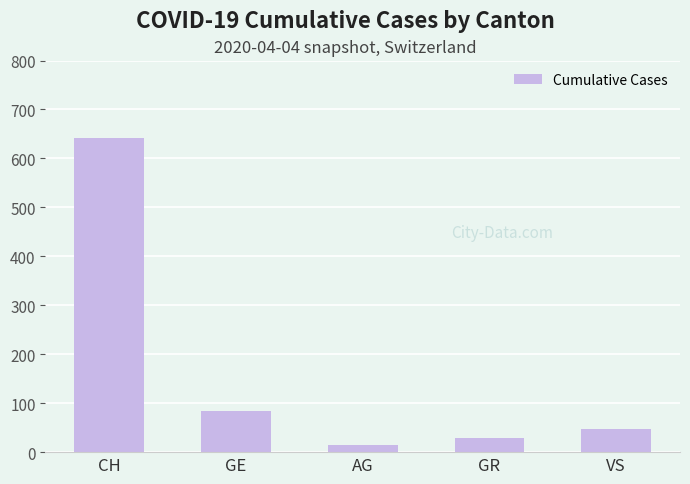

Is it true that the value at VS is 47?

True